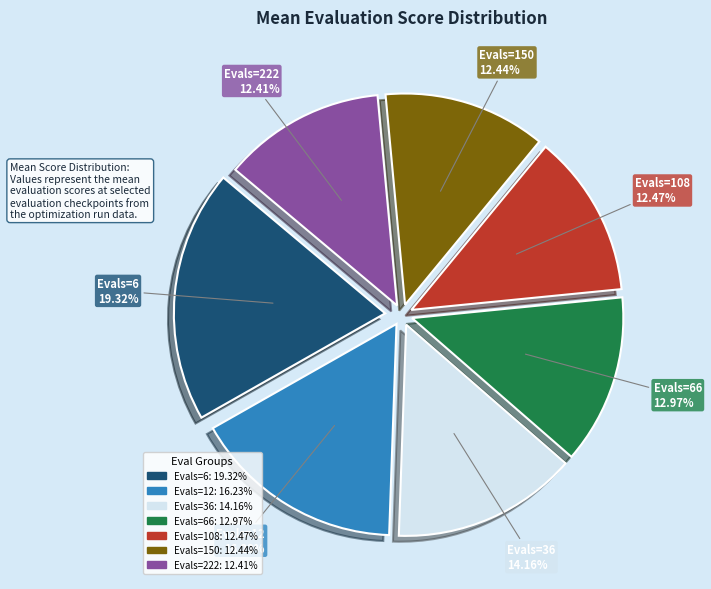

How many slices are in this pie chart?

7